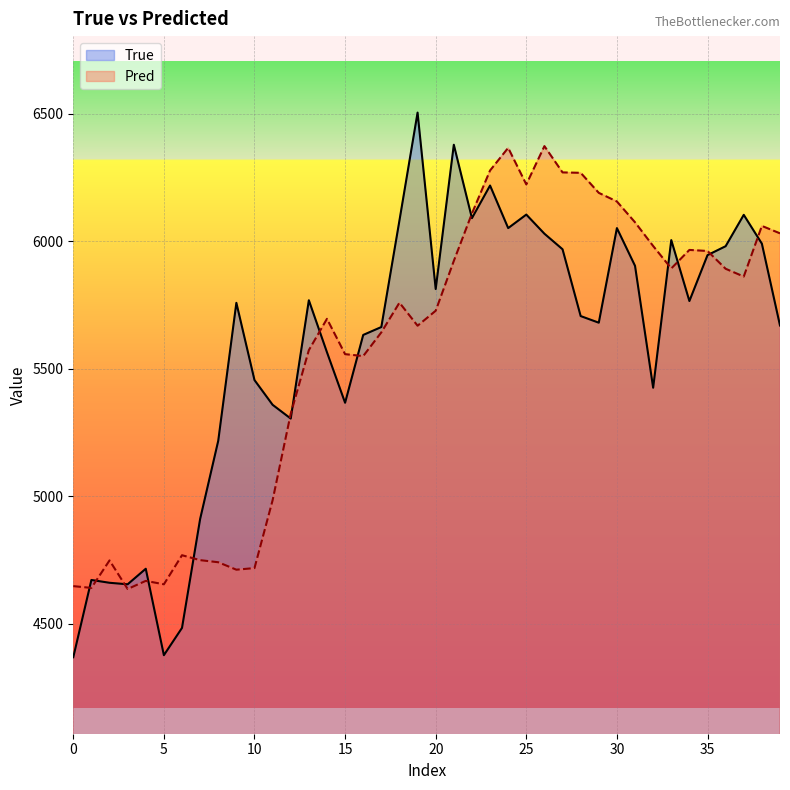

How many data points in Pred are less than 5759?

20